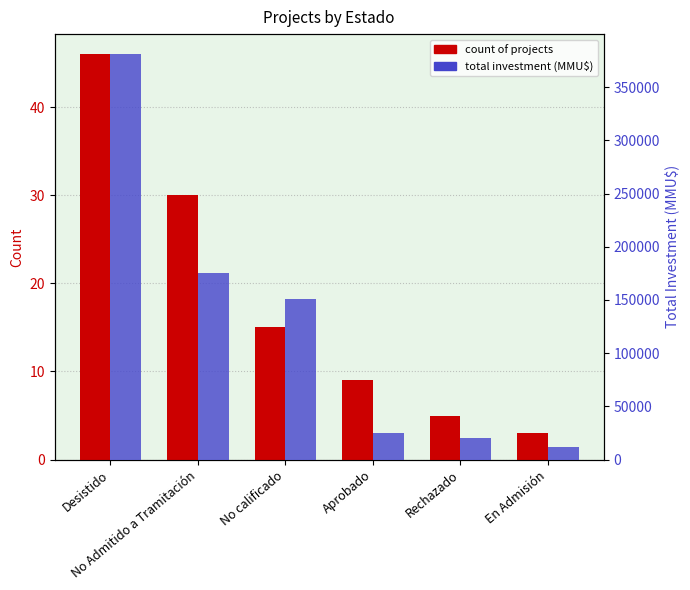

Between No Admitido a Tramitación and Aprobado, which series saw the biggest shift?

total investment (MMU$)